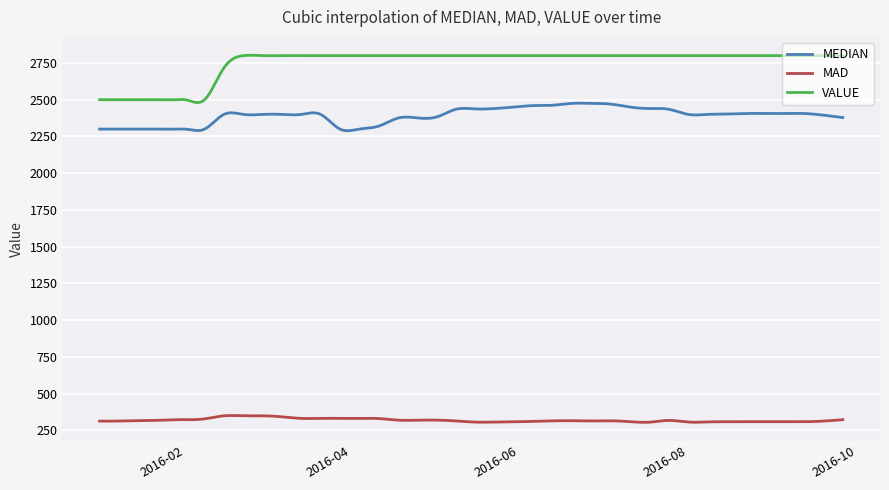

Count the number of data series in this chart.

3